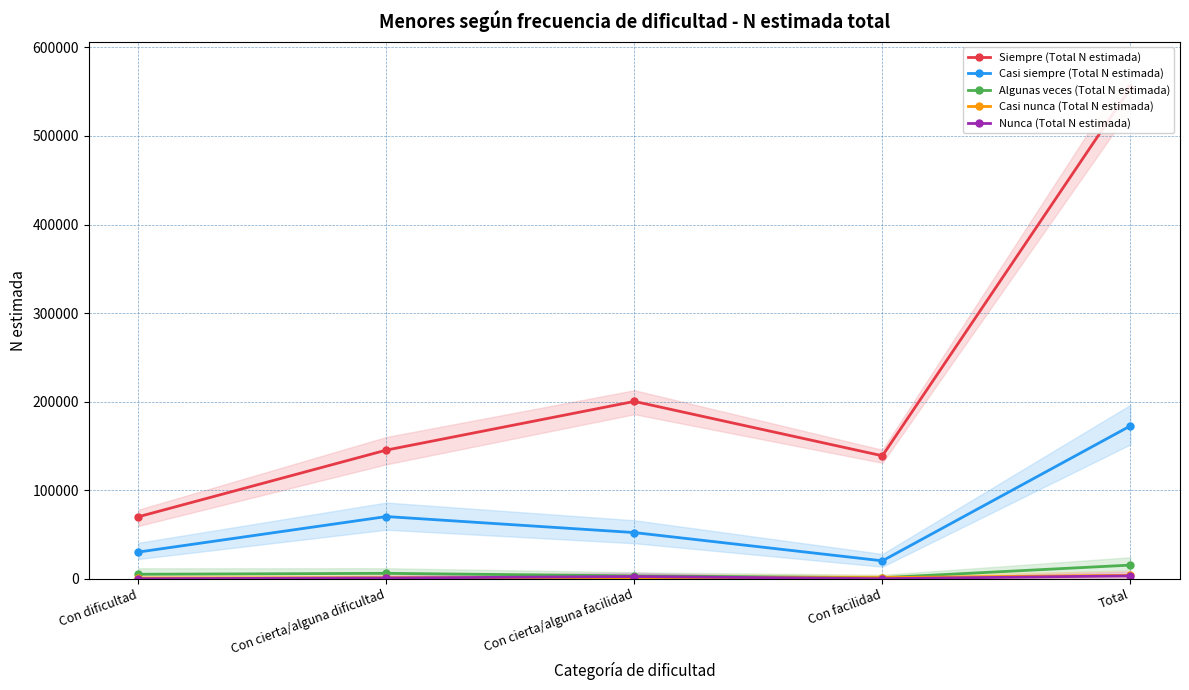

Is this an area chart (filled region under the line)?

No